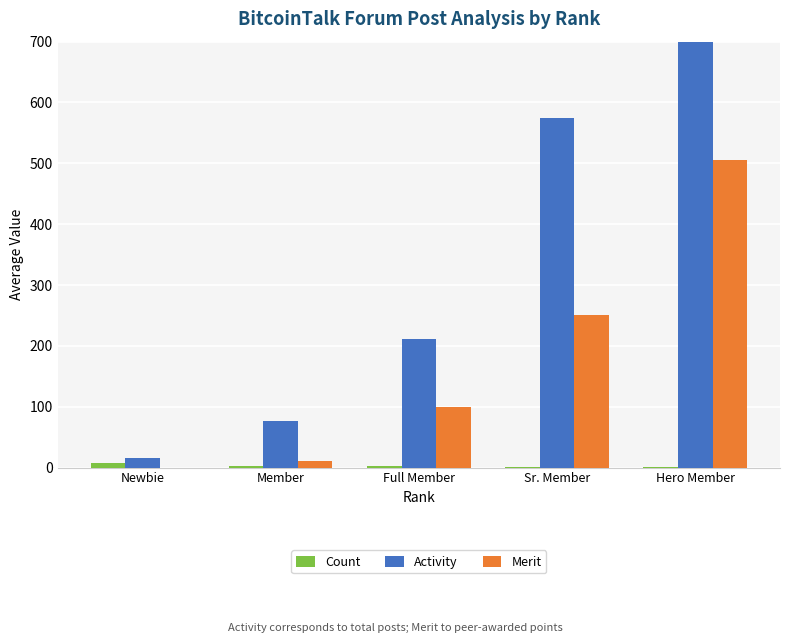

Between Sr. Member and Member, which is larger?

Member